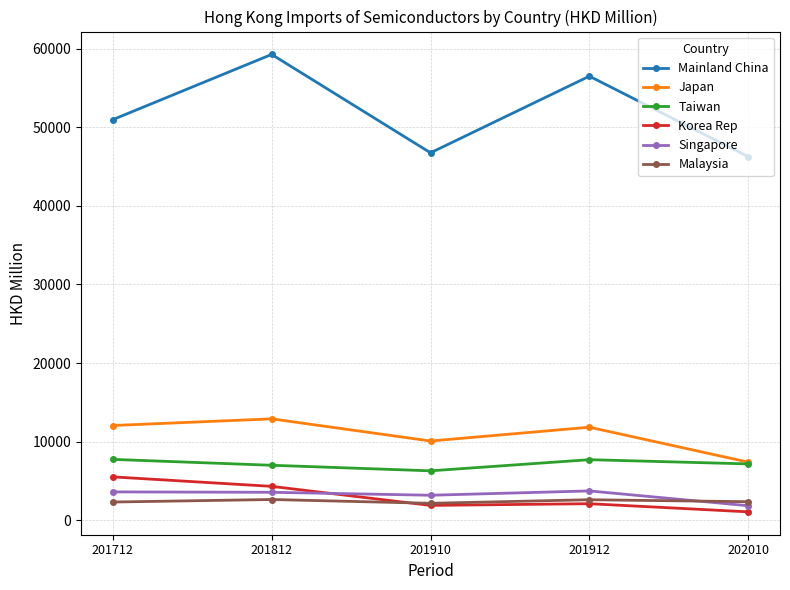

Where is the first local maximum for Mainland China?

201812